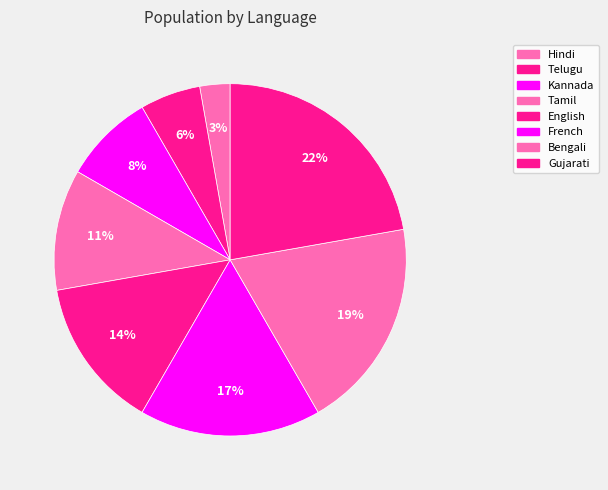

True or false: Kannada accounts for 1% of the total.

False